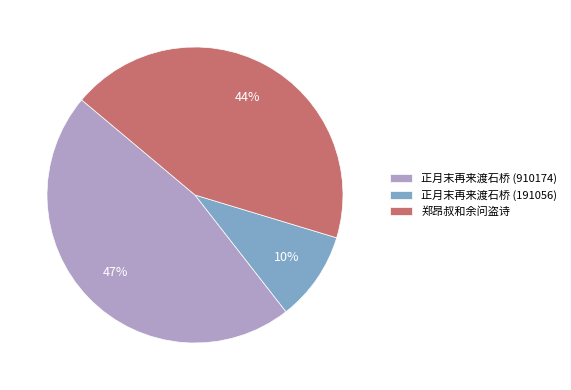

Does 郑昂叔和余问盗诗 represent more than half of the total?

No